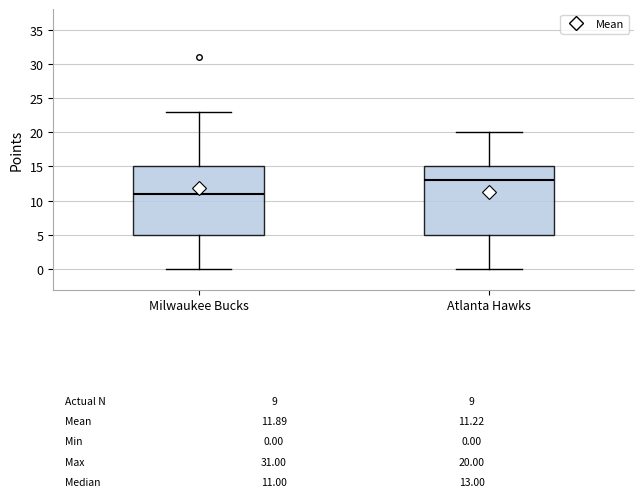

Which box has the lowest median line?

Milwaukee Bucks